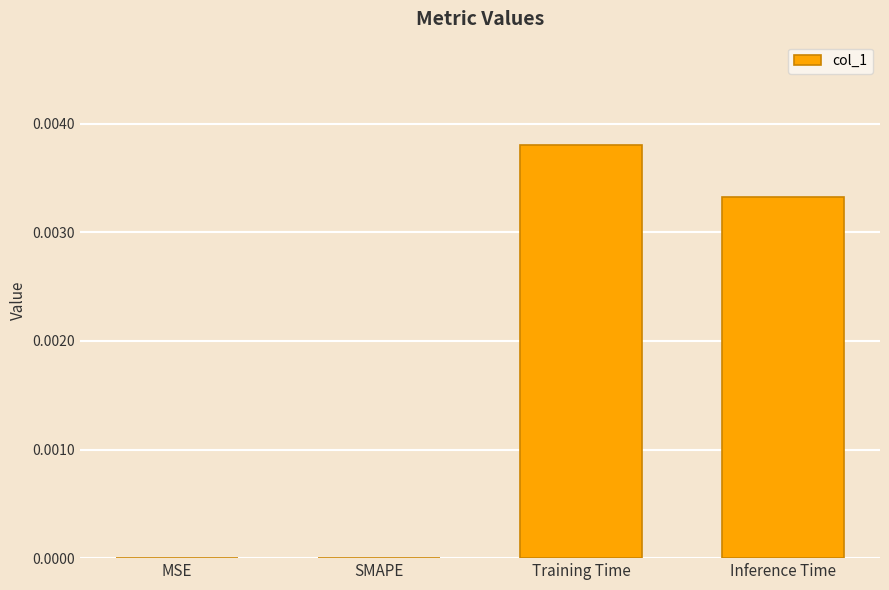

Between Training Time and MSE, which is larger?

Training Time